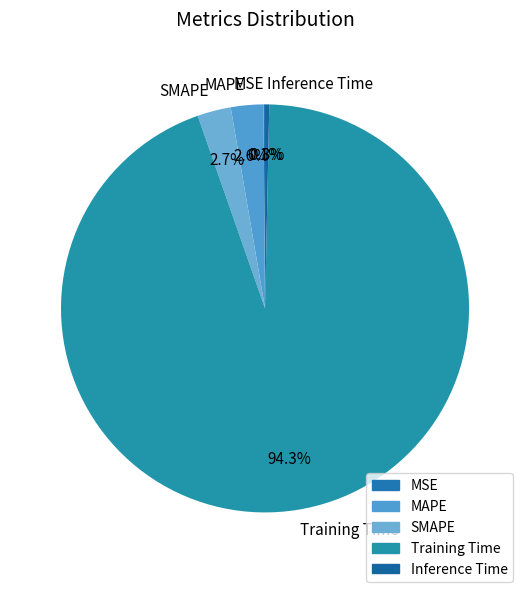

To the nearest percent, what is the average slice percentage?

20%